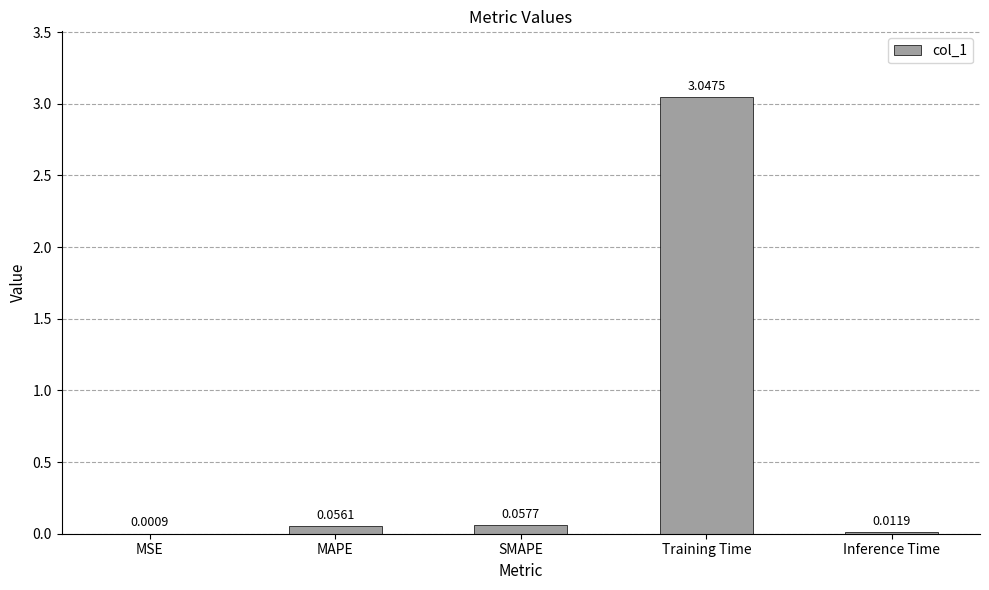

Between SMAPE and Inference Time, which is larger?

SMAPE